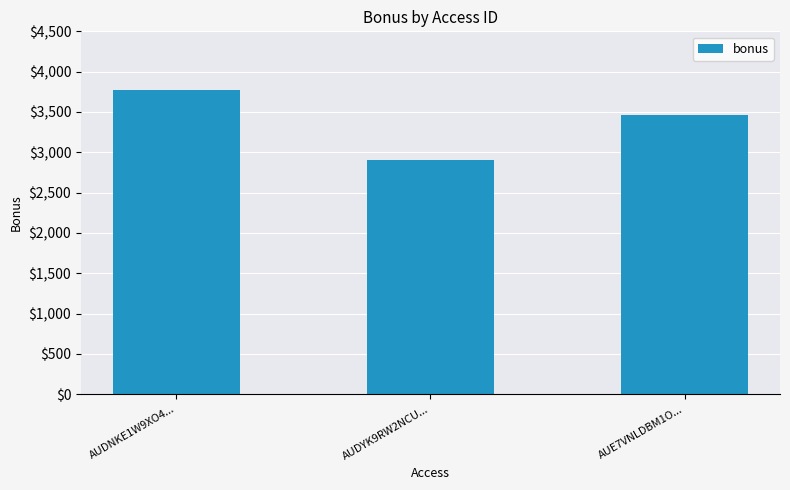

What is the label of the 3rd bar from the right?

AUDNKE1W9XO4...